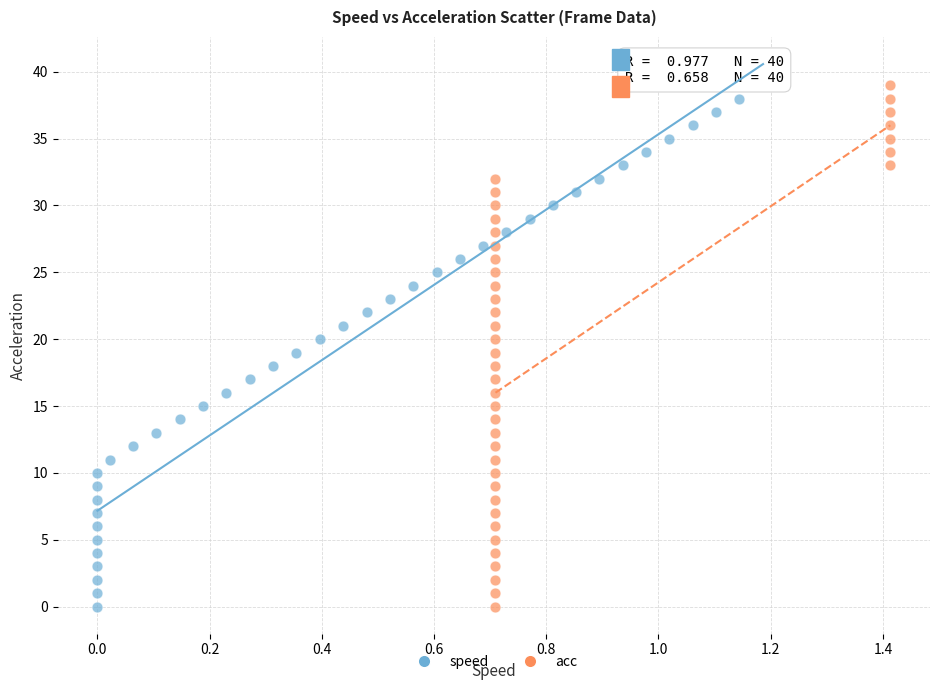

What are all the series names shown in the legend?

speed, acc